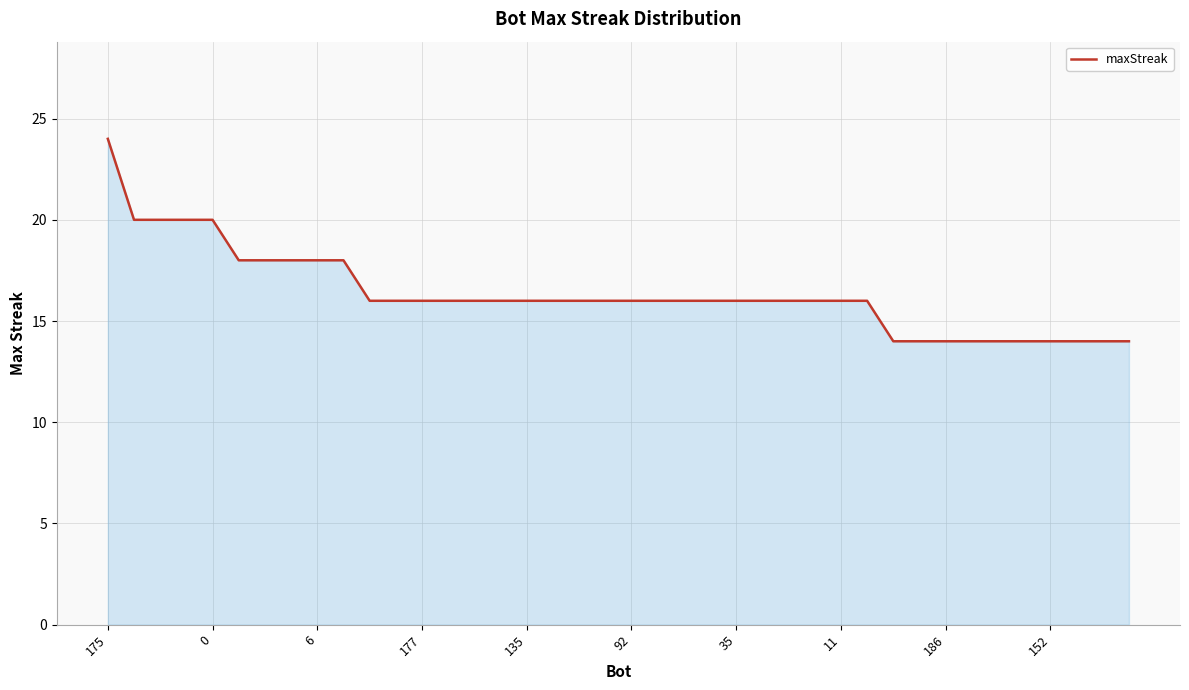

What is the difference between the maximum and minimum values?

10